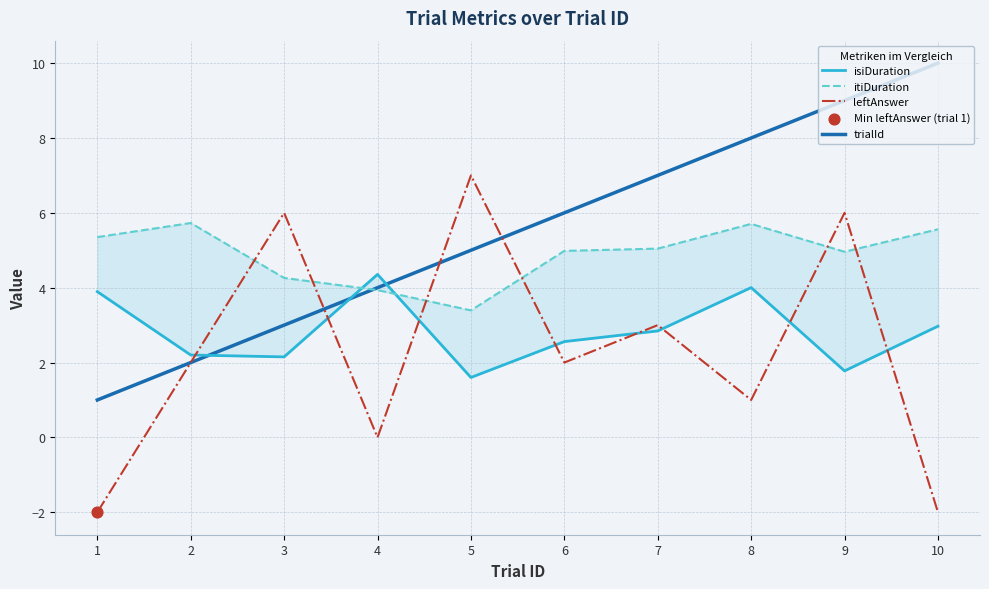

Is the value of isiDuration at 10 greater than the value of trialId at 7?

No